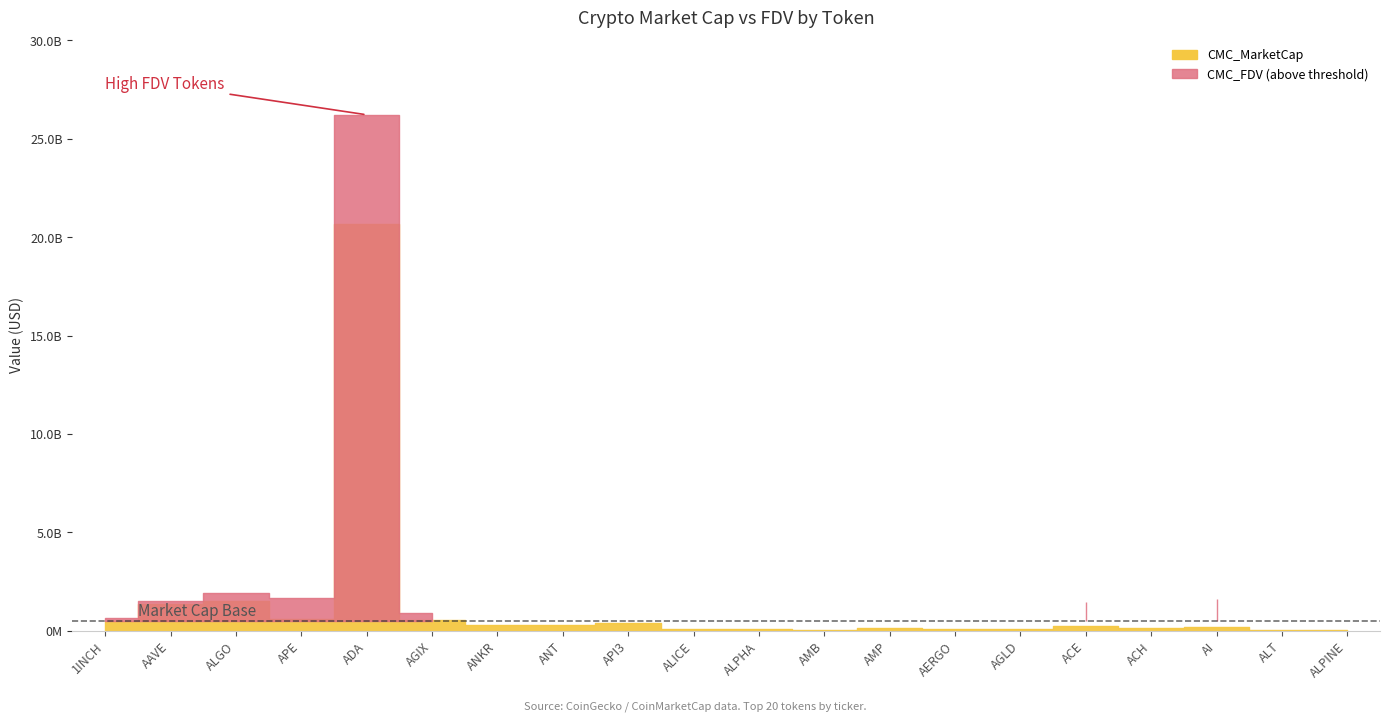

What position from the right is ANKR?

14